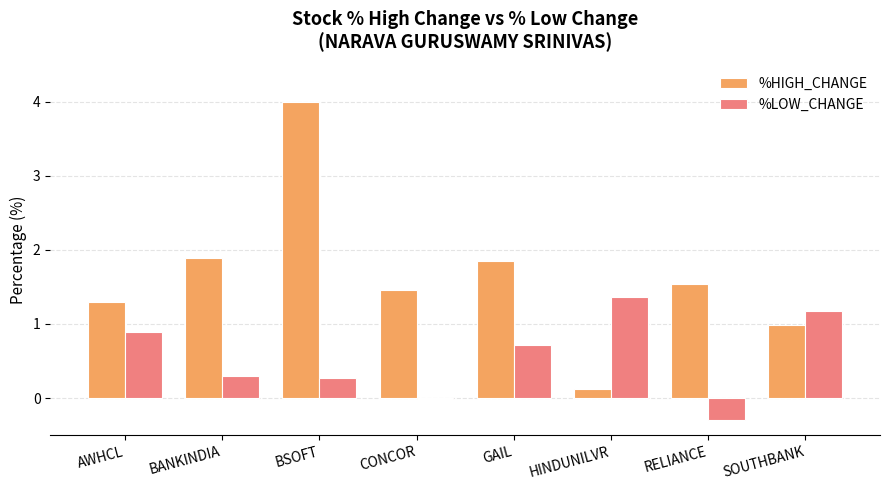

How many series are shown in this chart?

2